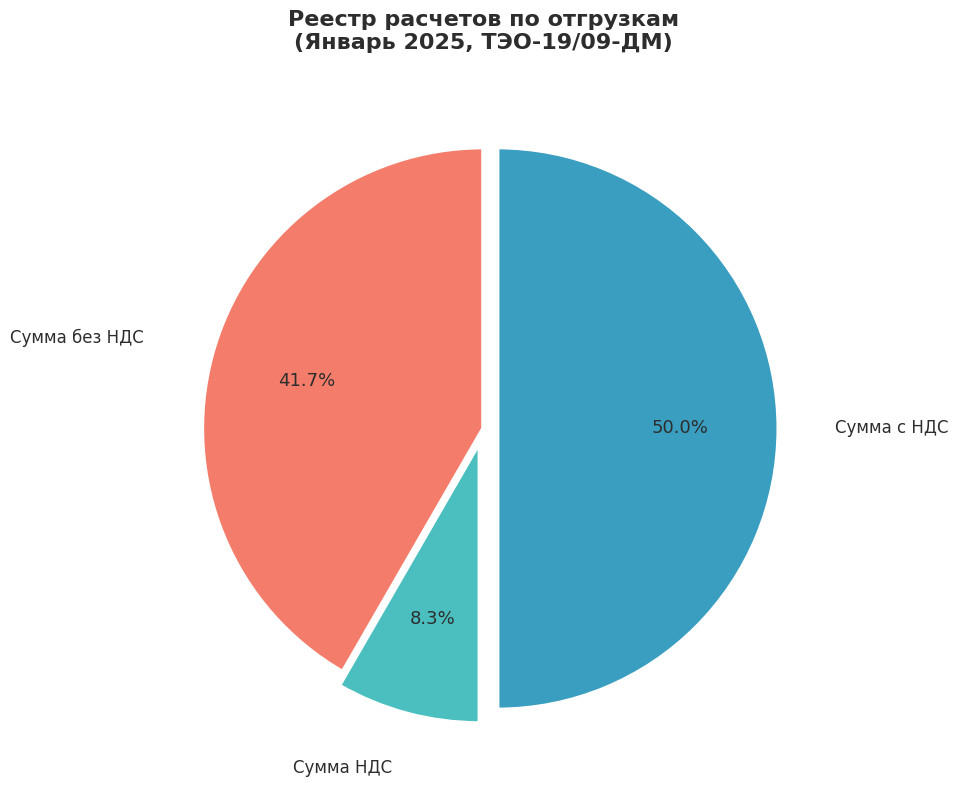

Which category has the biggest portion of the pie?

Сумма с НДС